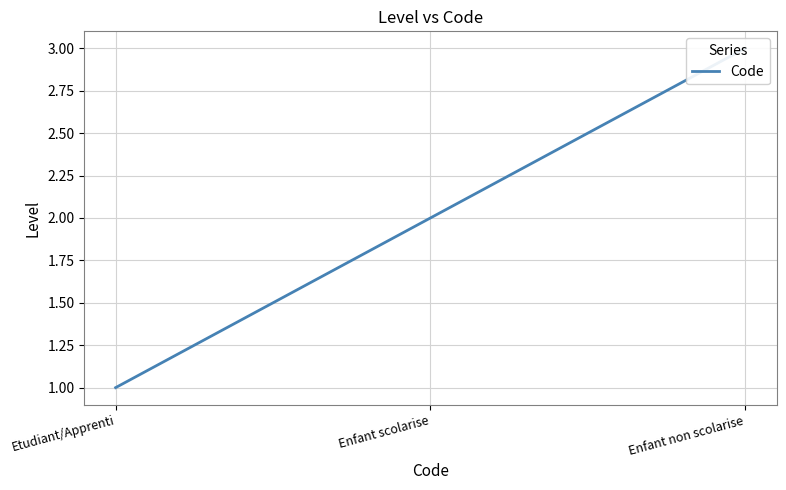

The chart shows a value of 1 at Etudiant/Apprenti. True or false?

True